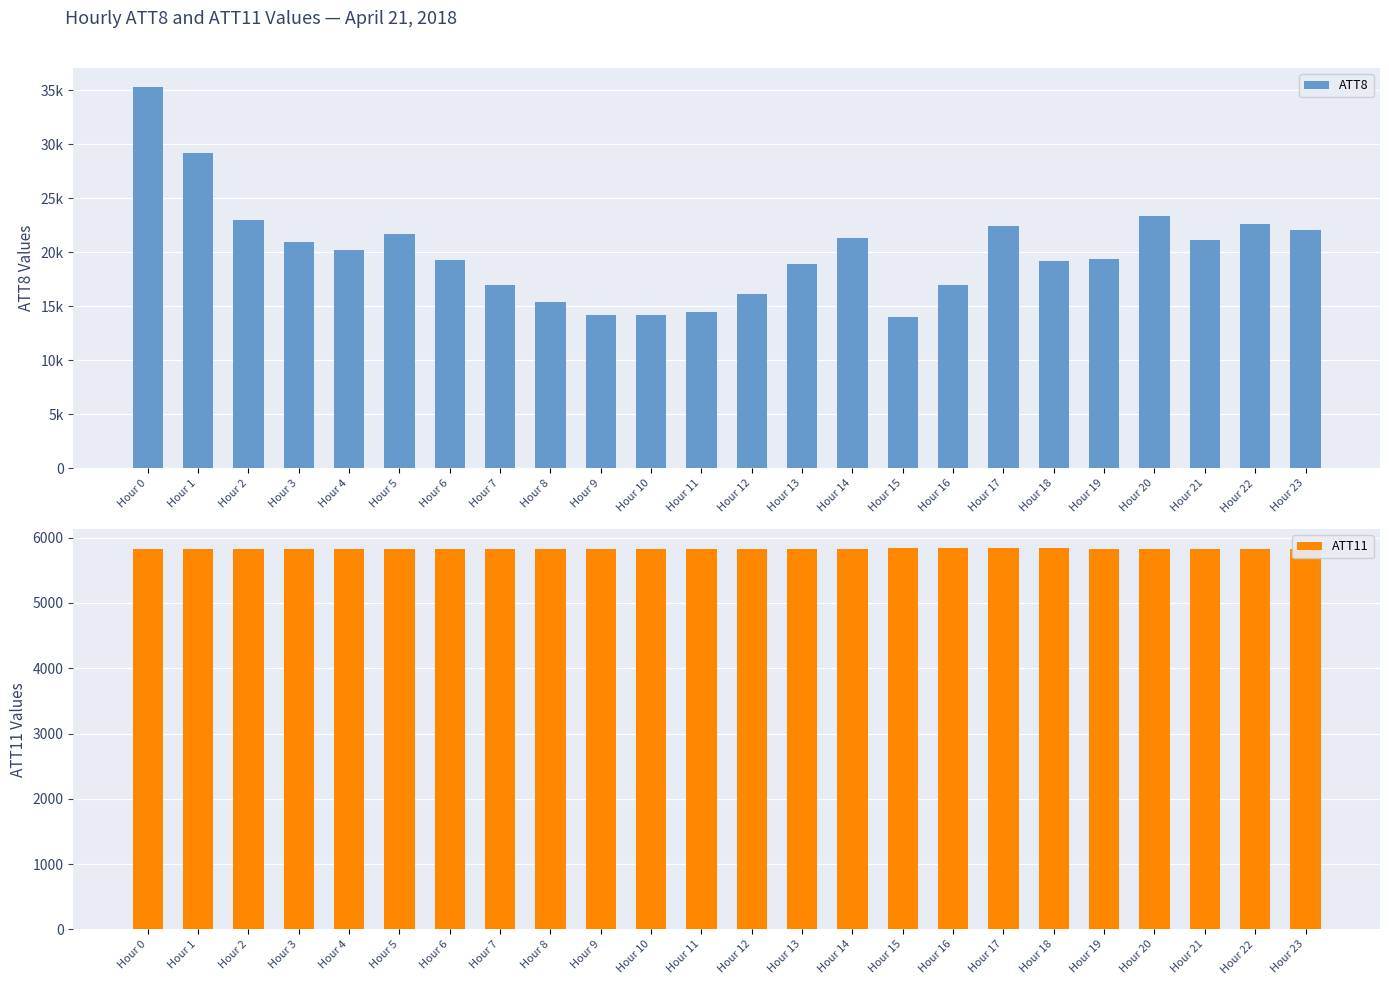

List the labels in order of ATT11 value, largest first.

Hour 16, Hour 15, Hour 17, Hour 18, Hour 3, Hour 12, Hour 4, Hour 5, Hour 11, Hour 13, Hour 19, Hour 6, Hour 2, Hour 14, Hour 1, Hour 9, Hour 7, Hour 10, Hour 20, Hour 8, Hour 21, Hour 0, Hour 22, Hour 23